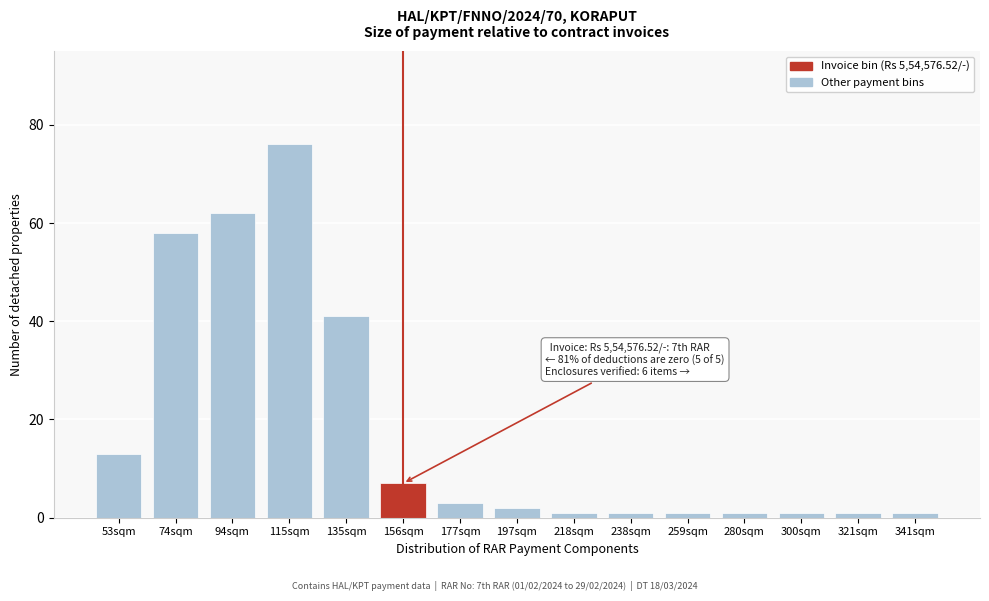

Reading left to right, what are all the values shown in this chart?

53sqm=13	74sqm=58	94sqm=62	115sqm=76	135sqm=41	156sqm=7	177sqm=3	197sqm=2	218sqm=1	238sqm=1	259sqm=1	280sqm=1	300sqm=1	321sqm=1	341sqm=1